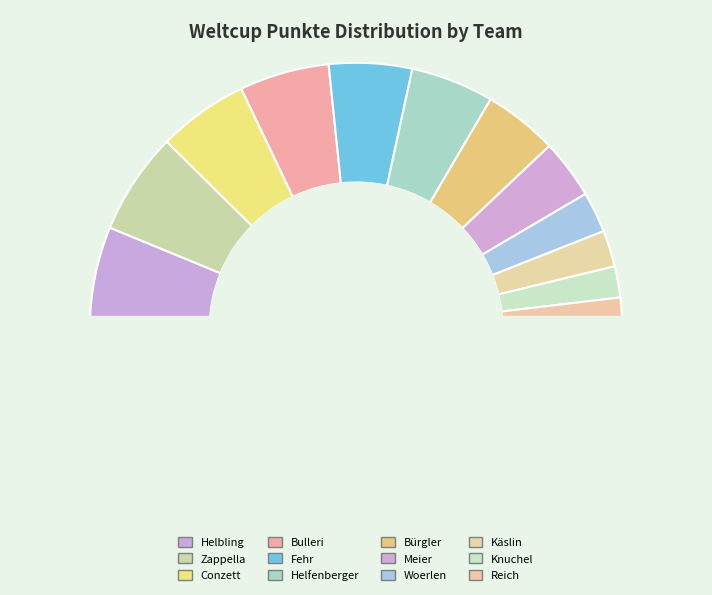

Combined, what portion of the pie is Zappella and Conzett?

23.4%